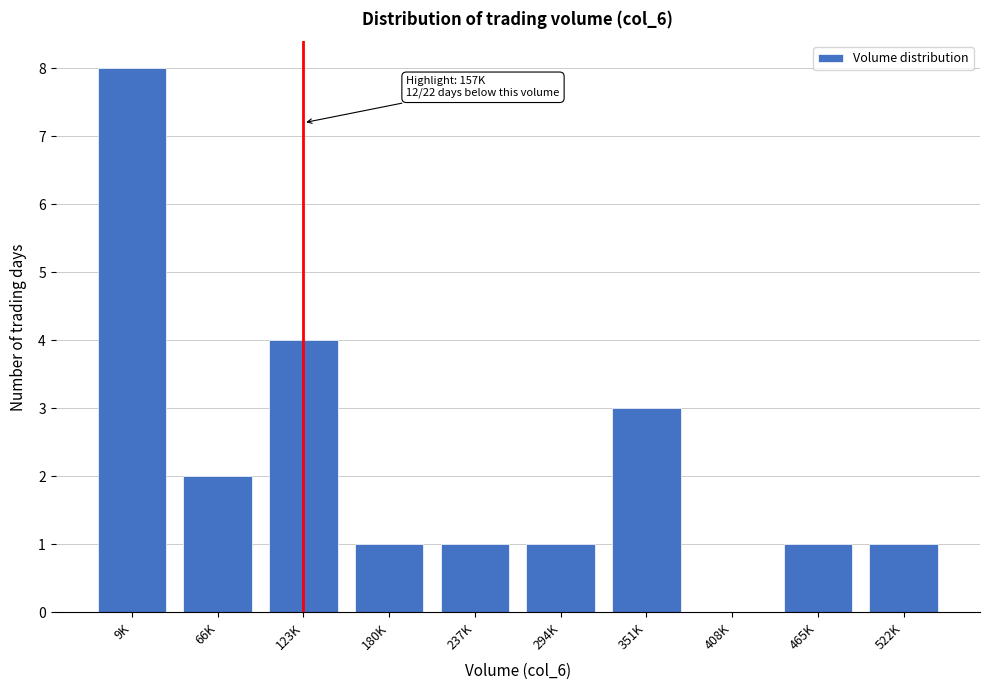

Reading left to right, transcribe all the data shown in this chart.

9K=8	66K=2	123K=4	180K=1	237K=1	294K=1	351K=3	408K=0	465K=1	522K=1